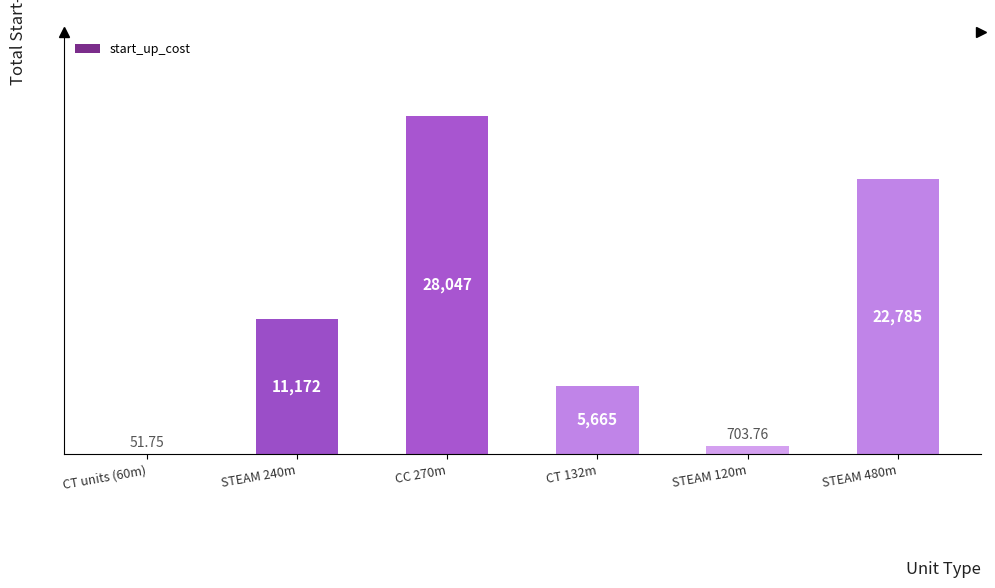

Approximately how many times larger is the value at STEAM 480m compared to CT 132m?

4.0